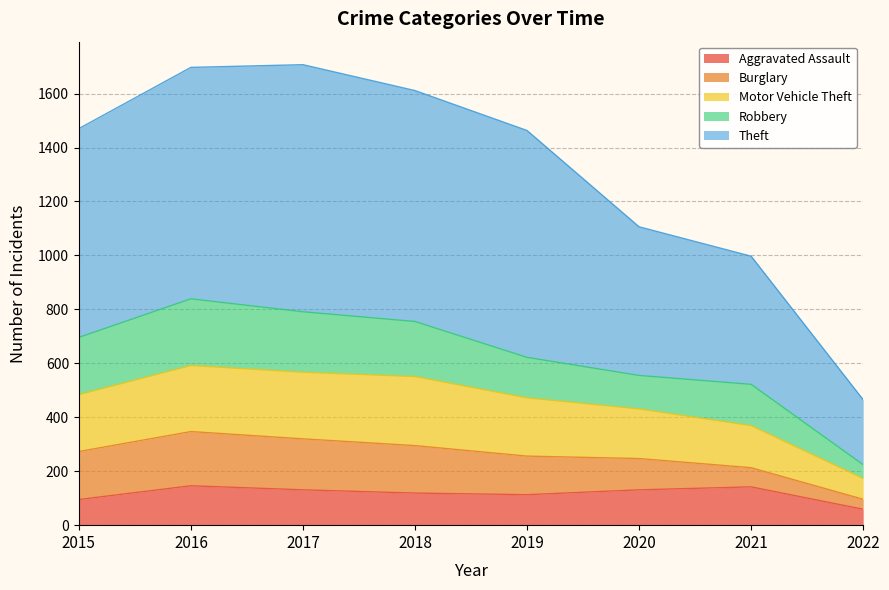

How many lines are shown in the chart?

5